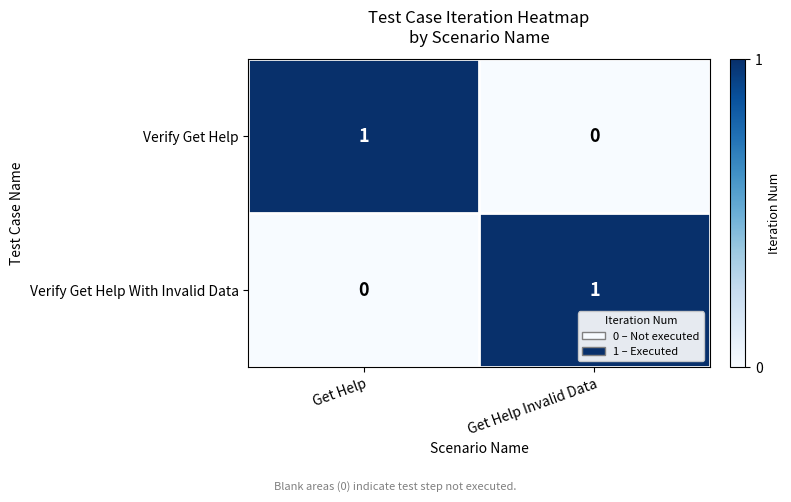

True or false: Verify Get Help has a value of 0 at Get Help Invalid Data.

True